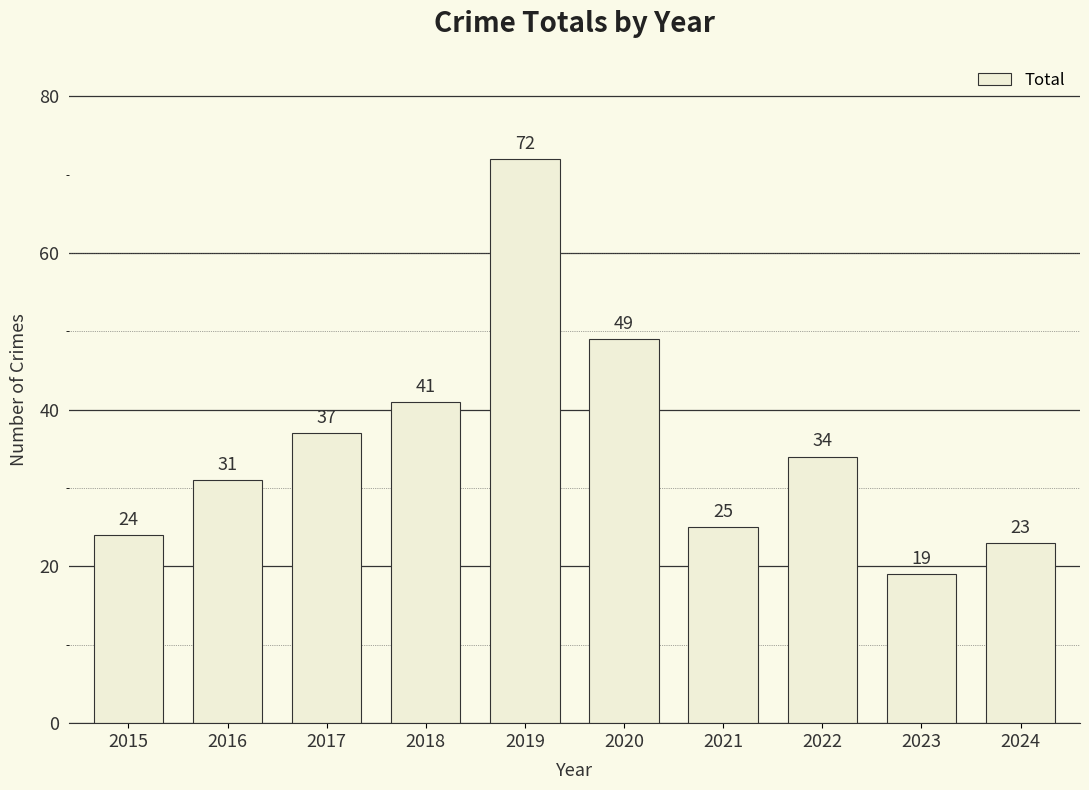

What is the difference between the values at 2016 and 2017?

6